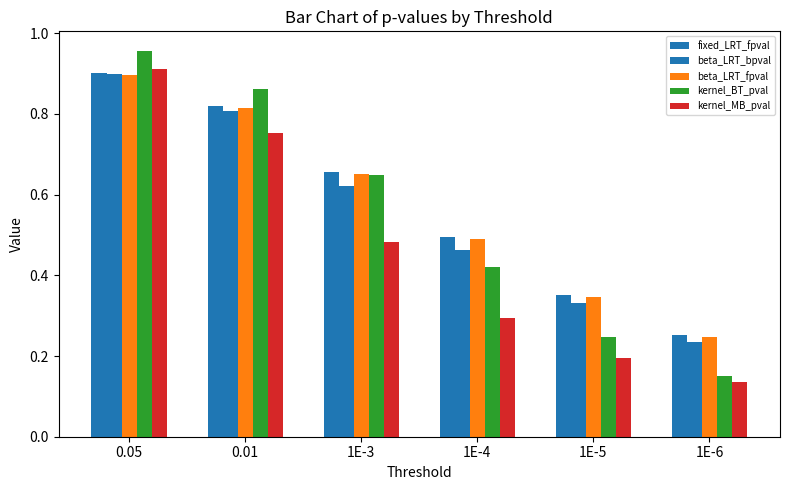

Rank the categories by beta_LRT_bpval value from lowest to highest.

1E-6, 1E-5, 1E-4, 1E-3, 0.01, 0.05